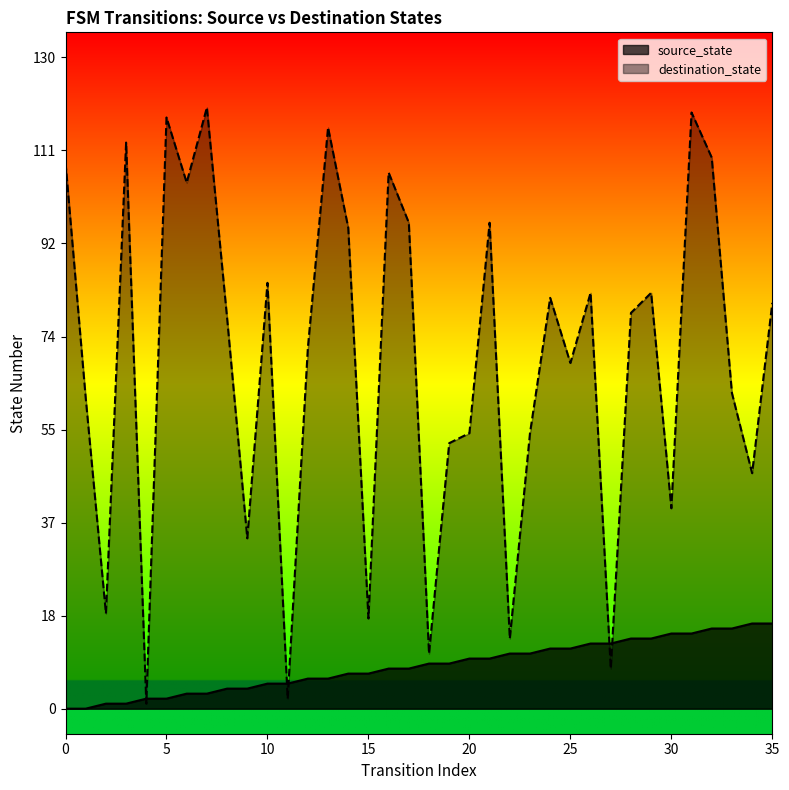

Which category has the lowest value in the destination_state series?

4